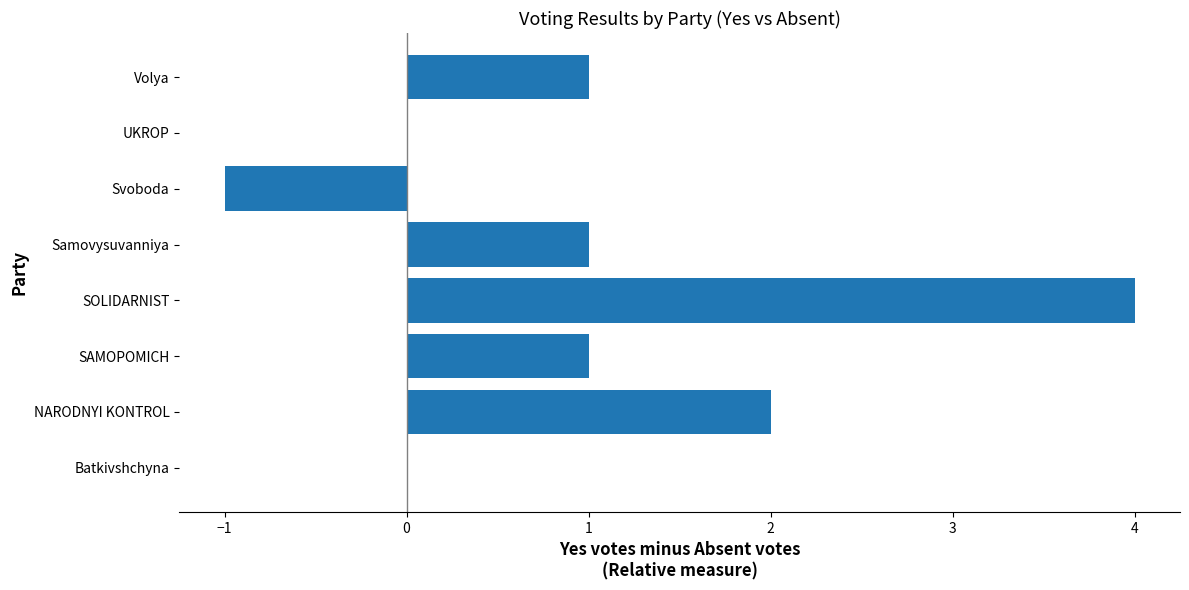

What is the greatest value displayed?

4